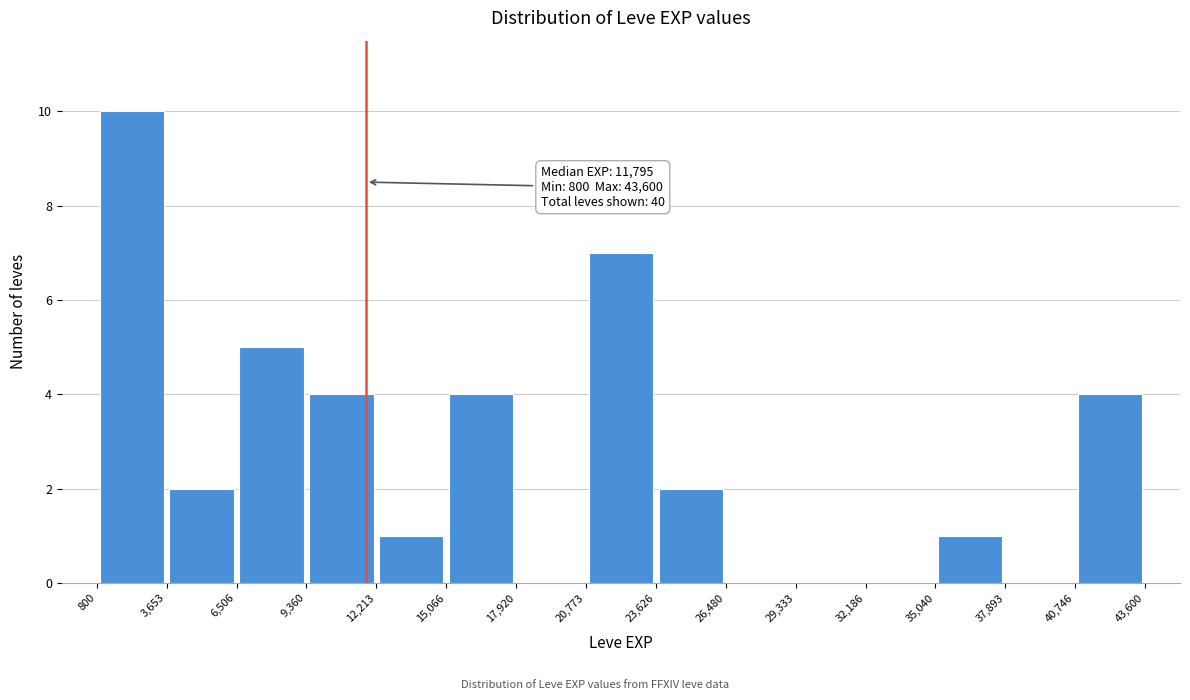

Over which range of the x-axis is the bar tallest?

800 to 3,653